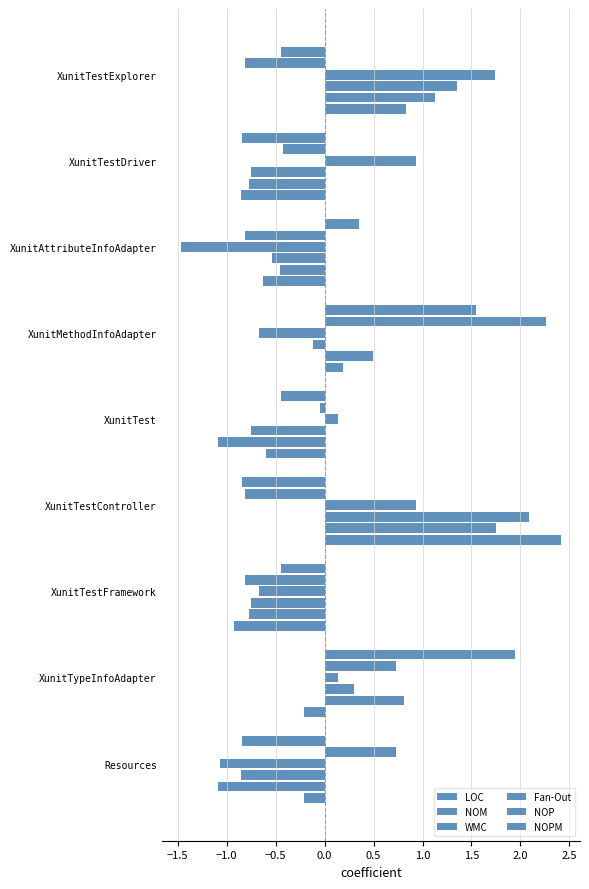

Reading left to right, list all the values displayed in this chart.

LOC: 0.8	-0.9	-0.6	0.2	-0.6	2.4	-0.9	-0.2	-0.2
NOM: 1.1	-0.8	-0.5	0.5	-1.1	1.8	-0.8	0.8	-1.1
WMC: 1.4	-0.7	-0.5	-0.1	-0.7	2.1	-0.7	0.3	-0.9
Fan-Out: 1.7	0.9	-1.5	-0.7	0.1	0.9	-0.7	0.1	-1.1
NOP: -0.8	-0.4	-0.8	2.3	-0.0	-0.8	-0.8	0.7	0.7
NOPM: -0.4	-0.8	0.4	1.5	-0.4	-0.8	-0.4	1.9	-0.8